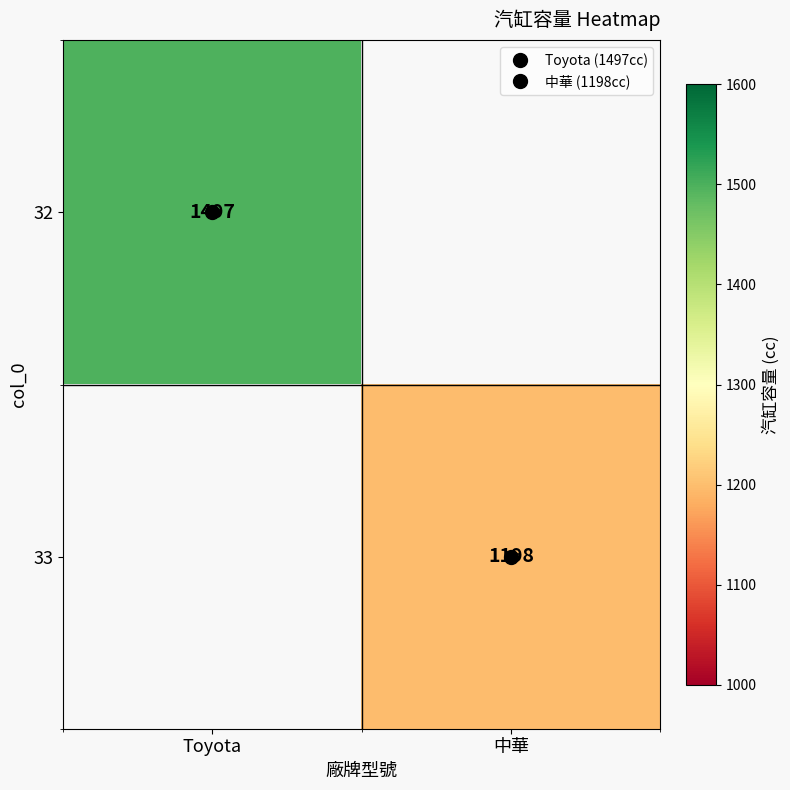

Rank the series by their maximum value, from highest to lowest.

32, 33